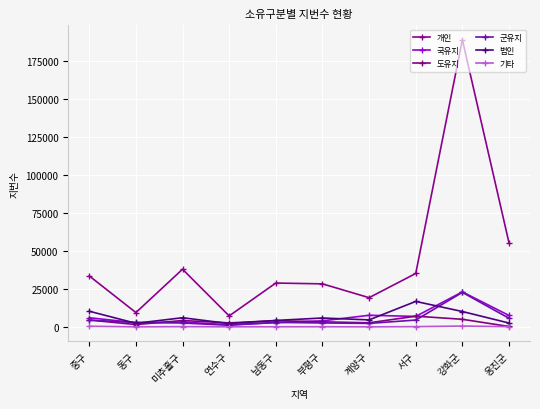

Where is the first local maximum for 도유지?

미추홀구